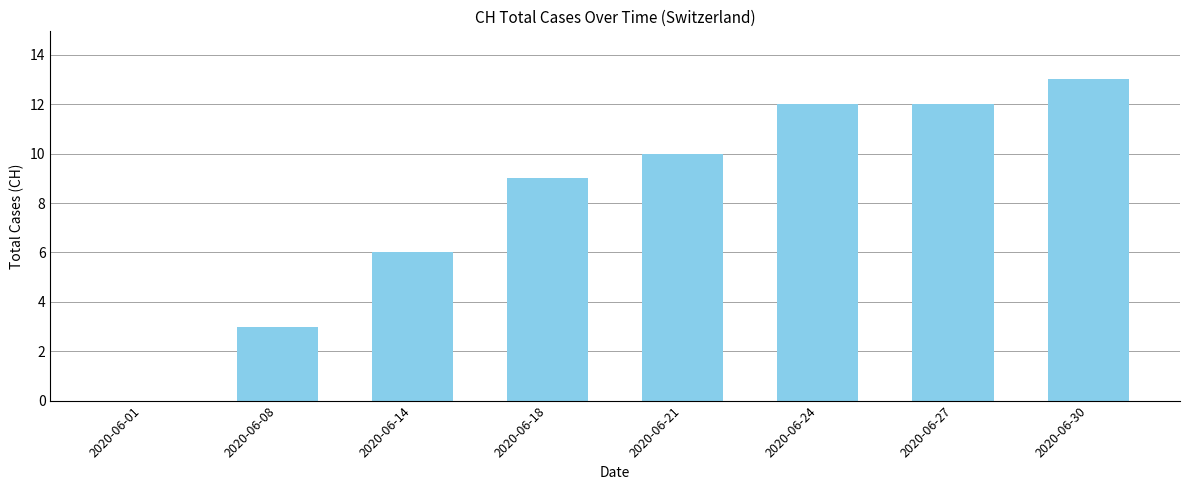

Where is the data nearest to the value 6?

2020-06-14